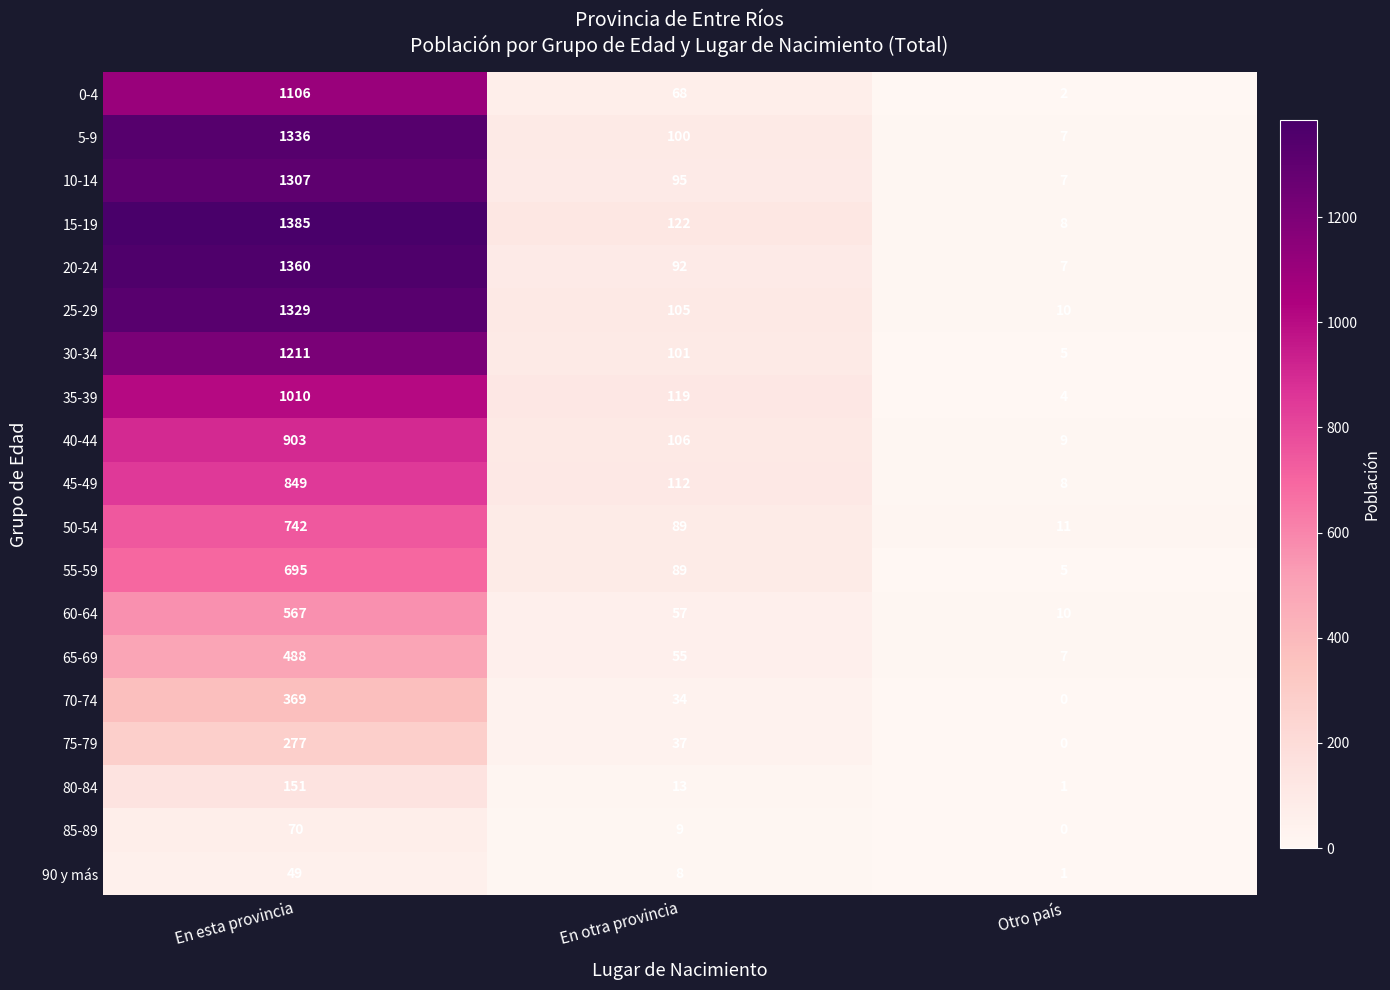

Between En esta provincia and Otro país, which series saw the biggest shift?

15-19